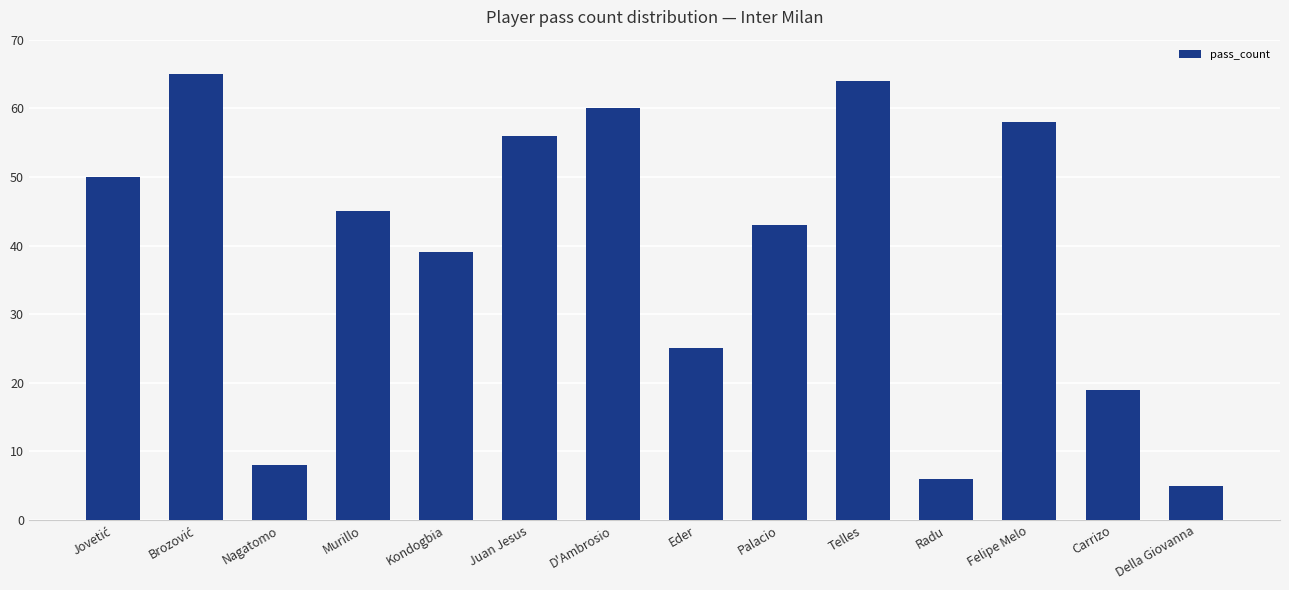

Are the bars horizontal?

No